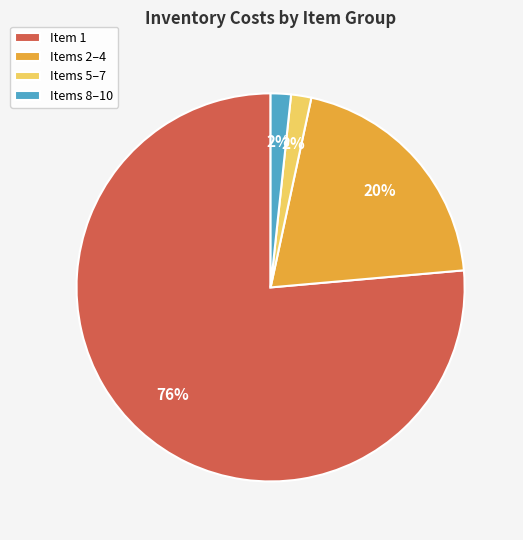

Which slice is the largest?

Item 1